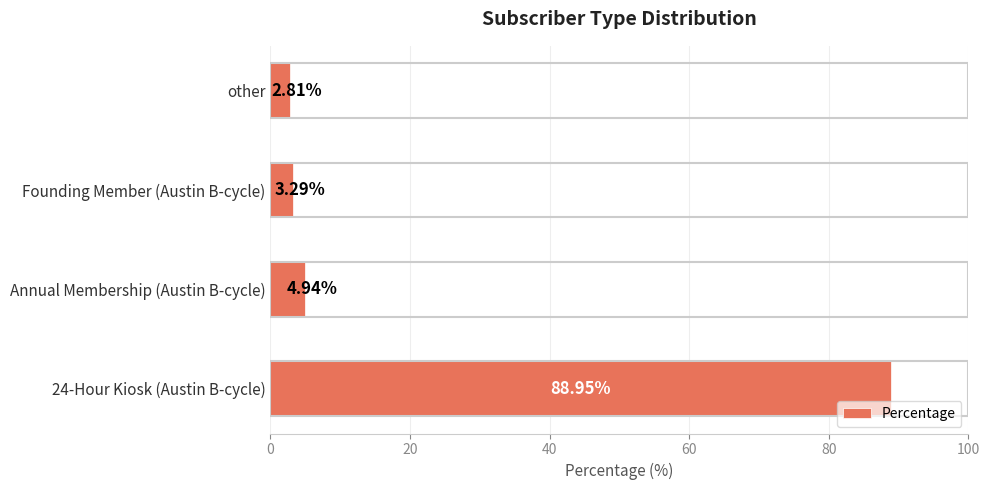

How many values exceed 4?

2